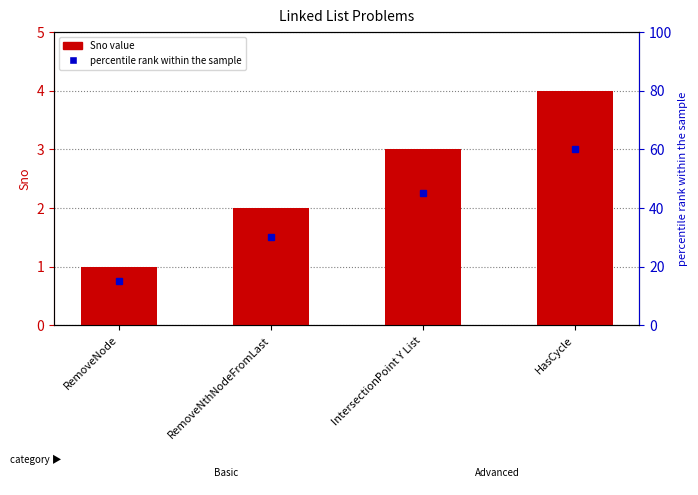

Count the number of categories in the chart.

4